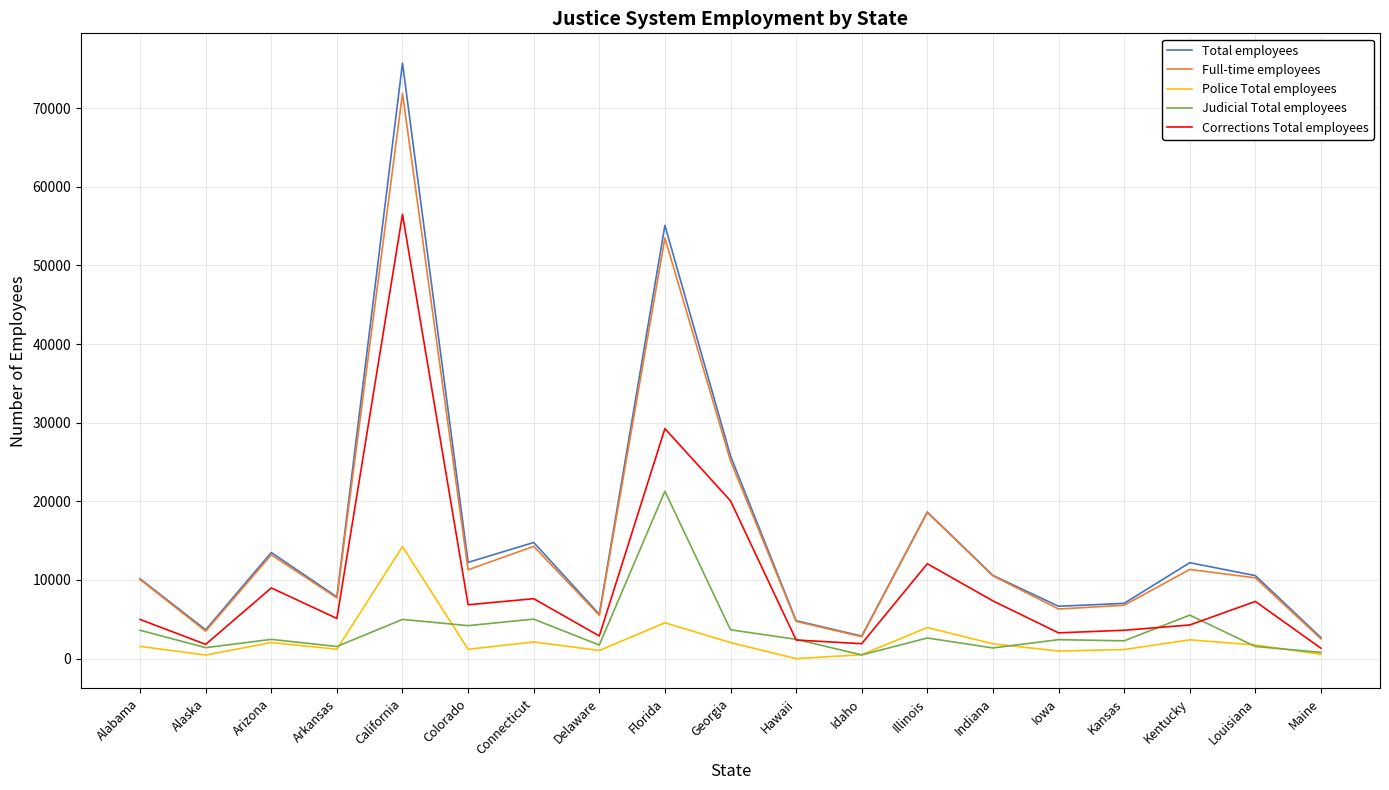

Read the Full-time employees value at Arkansas, to the nearest 10.

7720